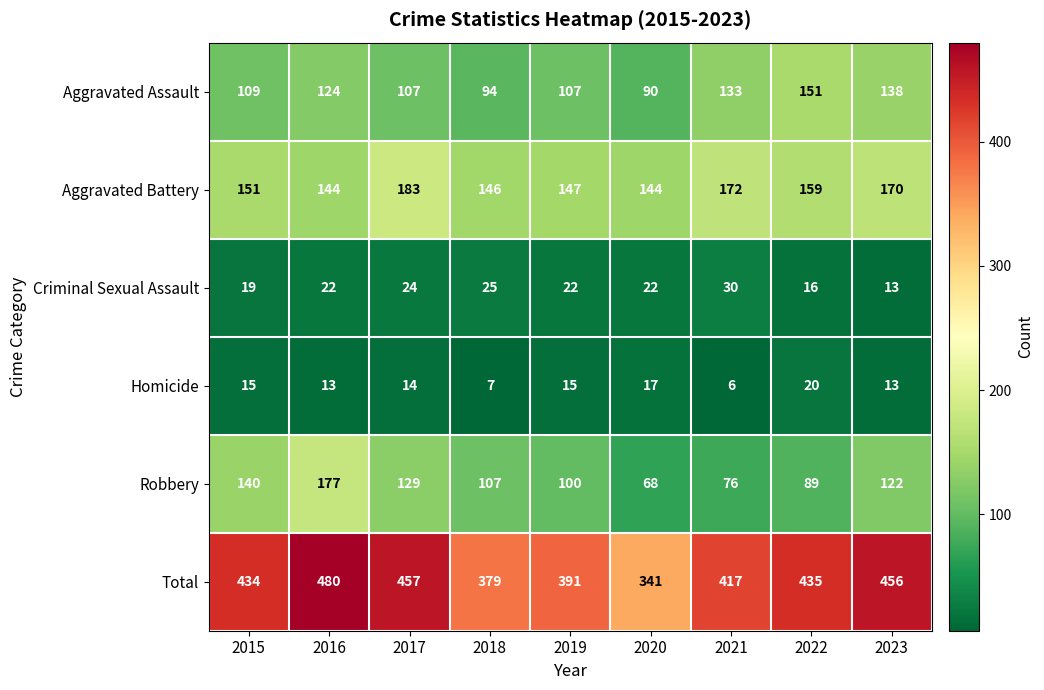

What is the difference between the second highest and second lowest values in the Homicide series?

10